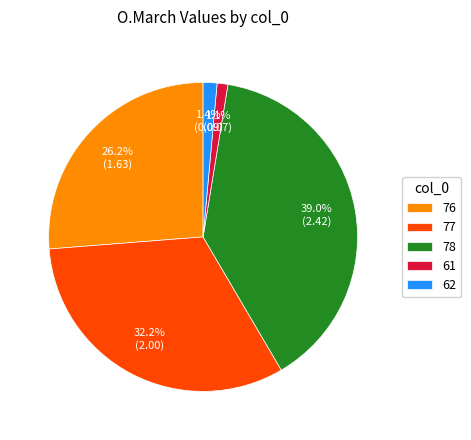

Combined, do 77 and 62 account for over 50%?

No